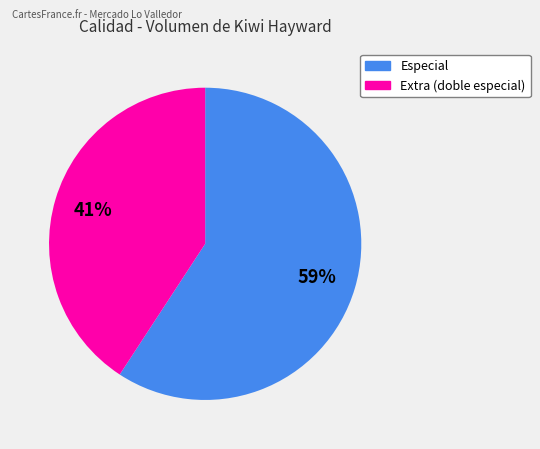

To the nearest percent, what is the average slice percentage?

50%